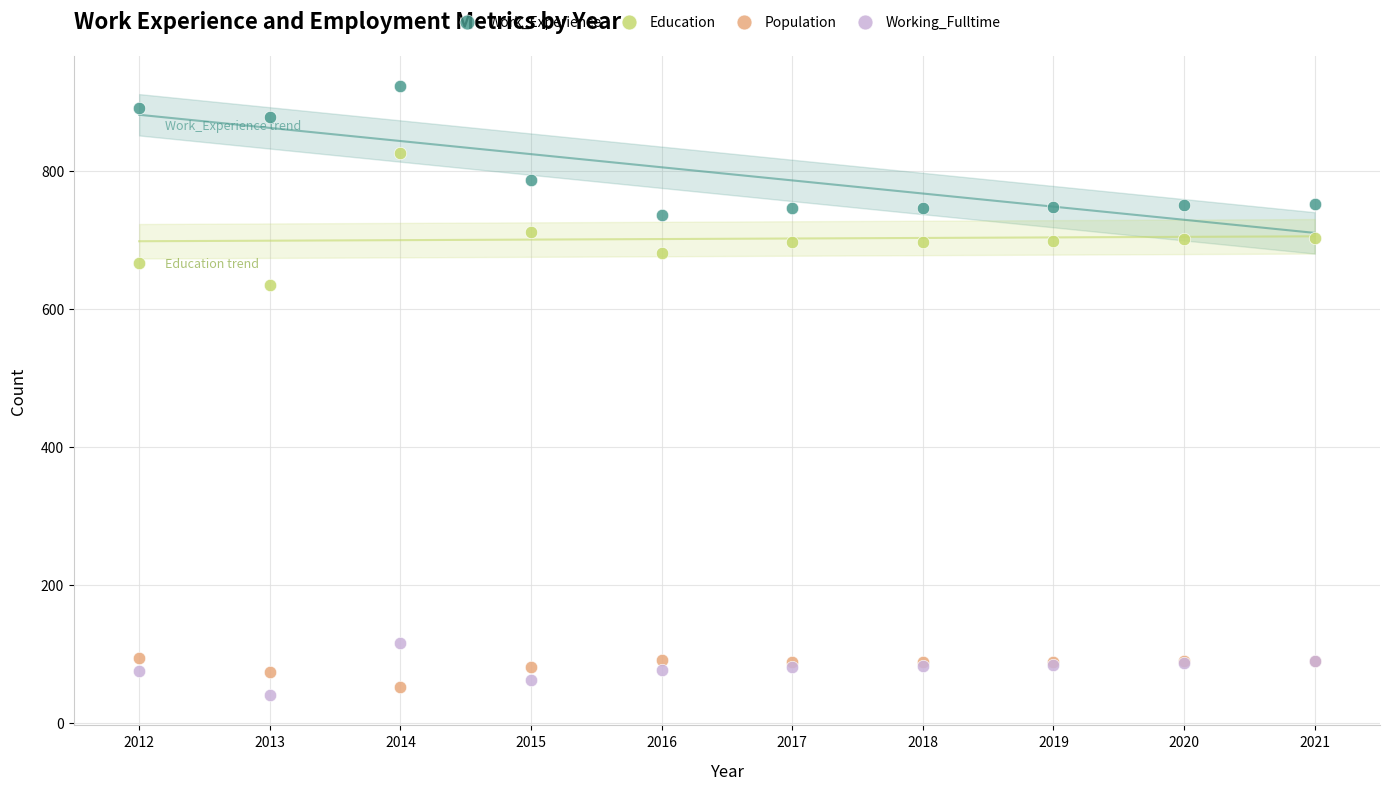

Which series contains the highest Y value?

Work_Experience